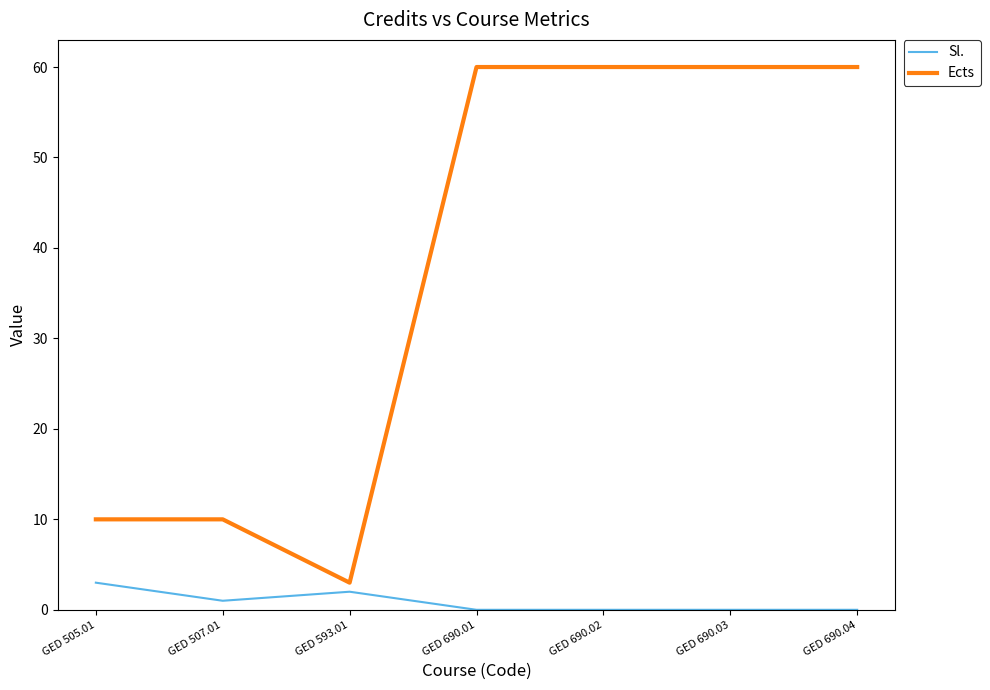

What is the difference between the highest and lowest values at GED 593.01?

1